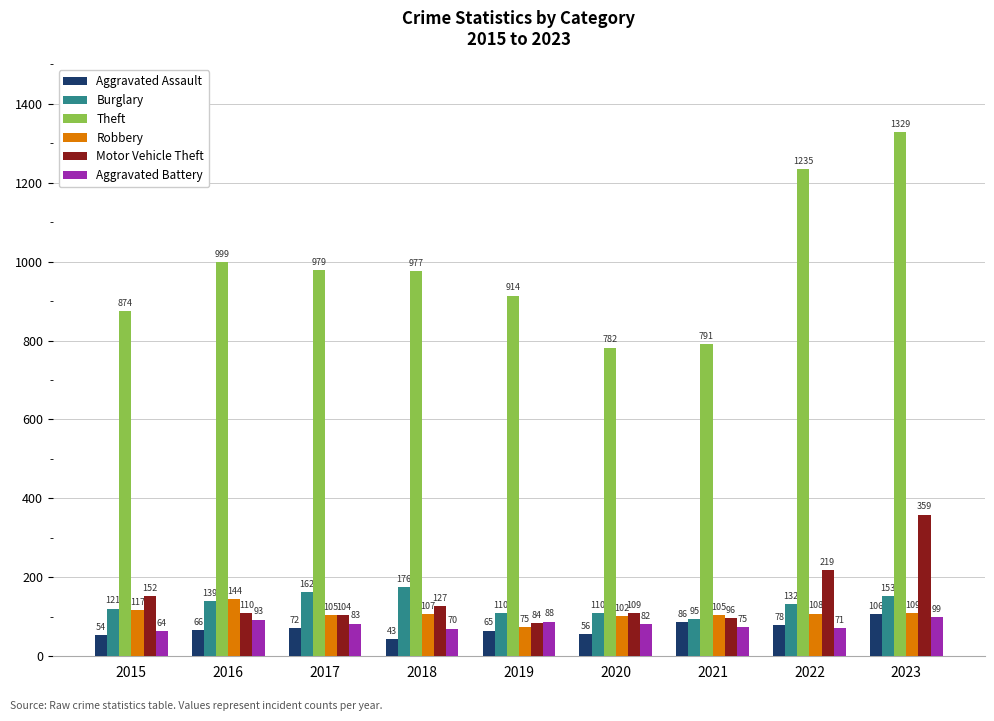

How many bars are there in total?

54